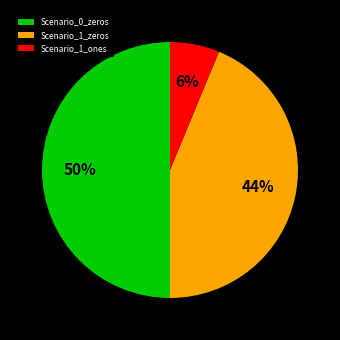

Between Scenario_1_zeros and Scenario_0_zeros, which is larger?

Scenario_0_zeros